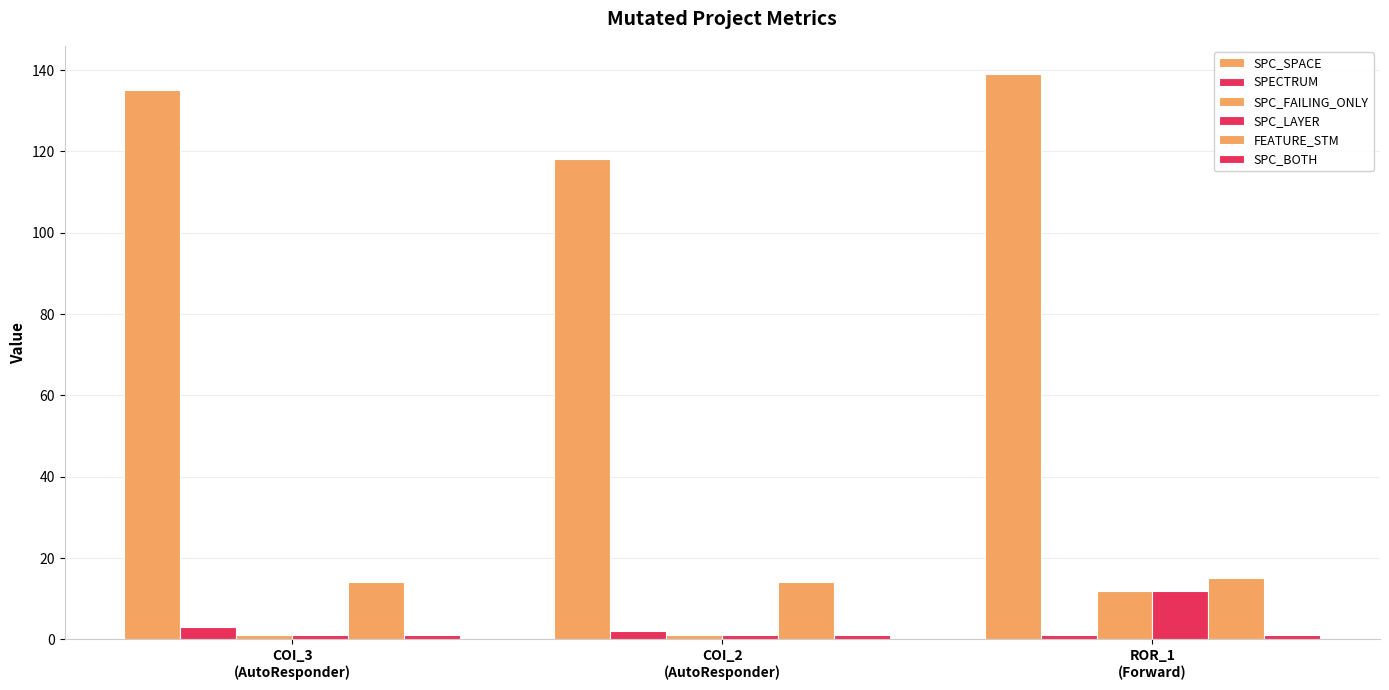

Reading left to right, what are all the values shown in this chart?

SPC_SPACE: 135	118	139
SPECTRUM: 3	2	1
SPC_FAILING_ONLY: 1	1	12
SPC_LAYER: 1	1	12
FEATURE_STM: 14	14	15
SPC_BOTH: 1	1	1